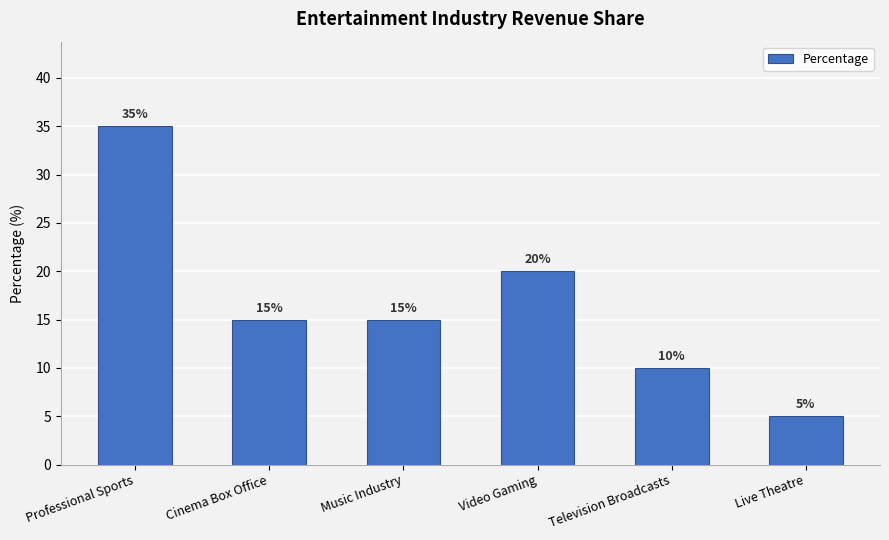

Are the bars horizontal?

No